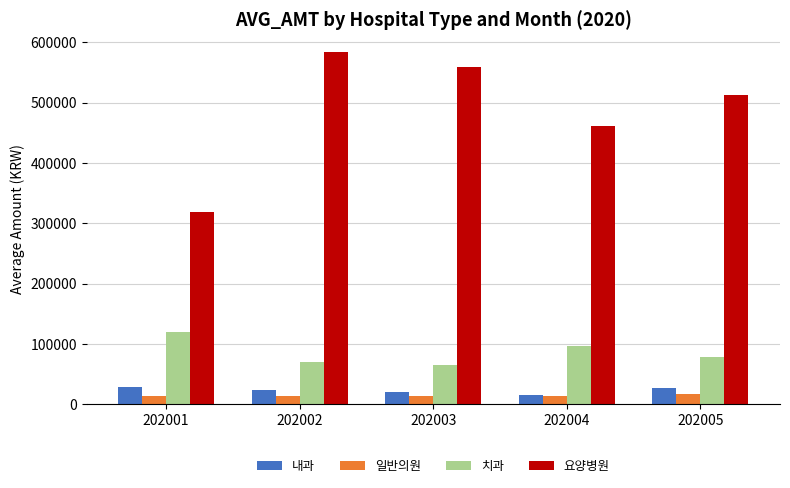

How many categories are shown in the chart?

5